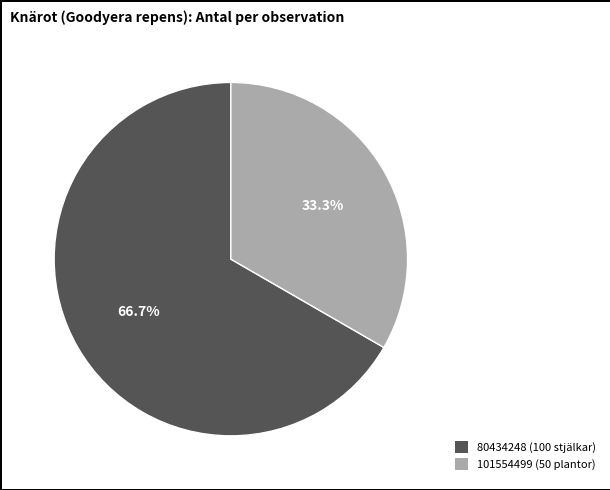

Approximately how many times larger is the value at 80434248 compared to 101554499?

2.0